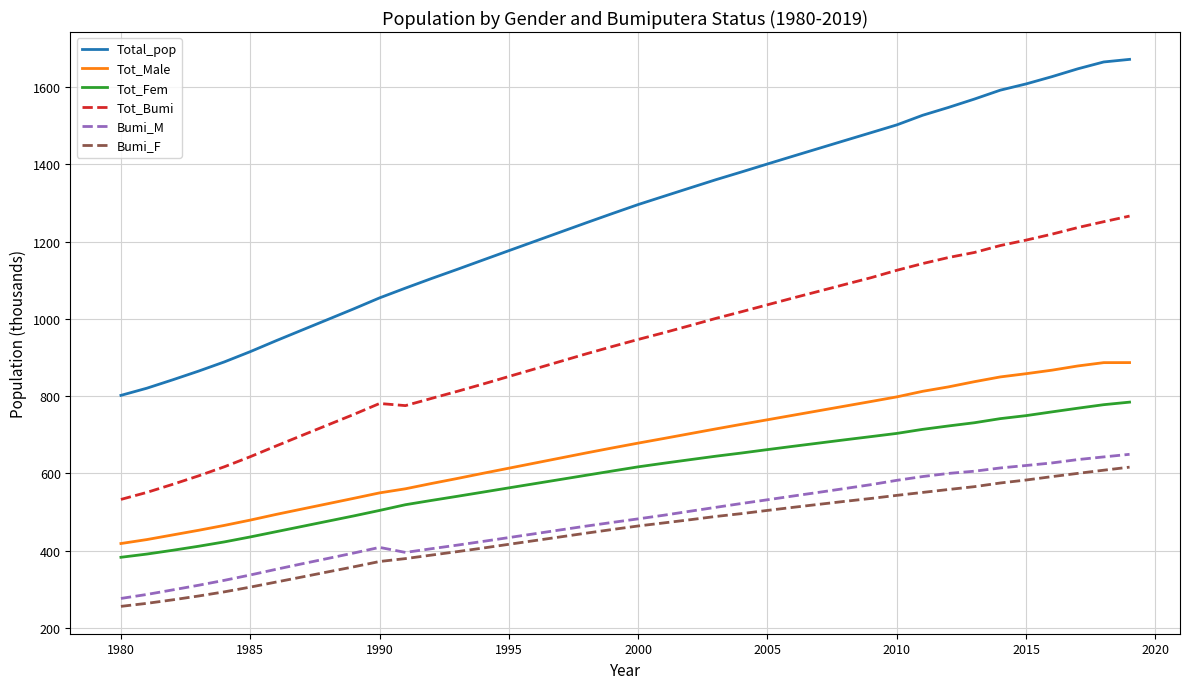

What is the difference between the maximum and minimum values in the Tot_Fem series?

401.4